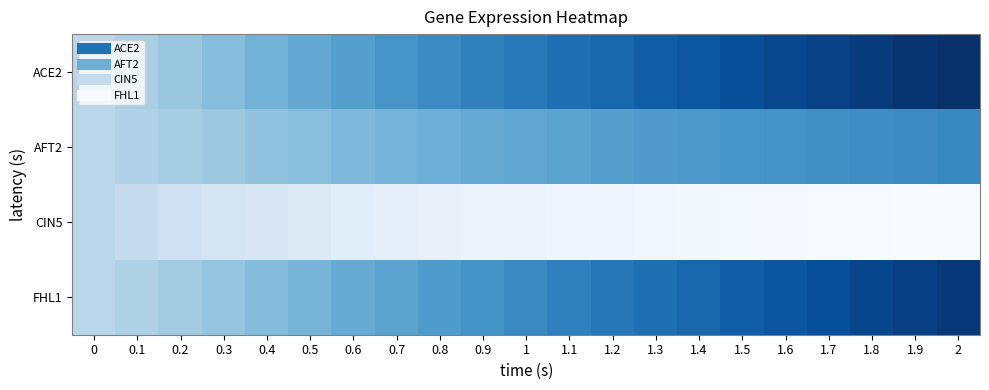

Which has a higher value, 1.8 or 0.6?

0.6